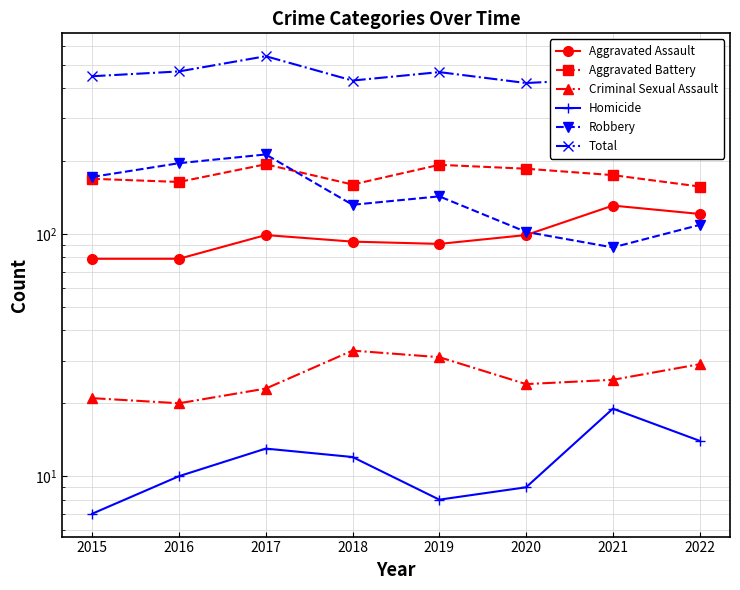

List the labels in order of Total value, largest first.

2017, 2016, 2019, 2015, 2021, 2018, 2022, 2020